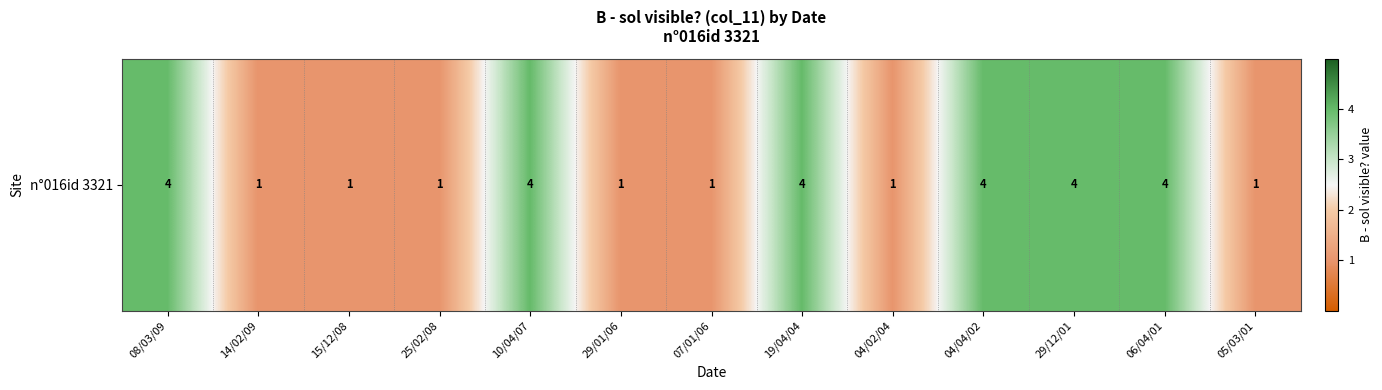

Reading left to right, extract all data points from this chart.

08/03/09=4	14/02/09=1	15/12/08=1	25/02/08=1	10/04/07=4	29/01/06=1	07/01/06=1	19/04/04=4	04/02/04=1	04/04/02=4	29/12/01=4	06/04/01=4	05/03/01=1